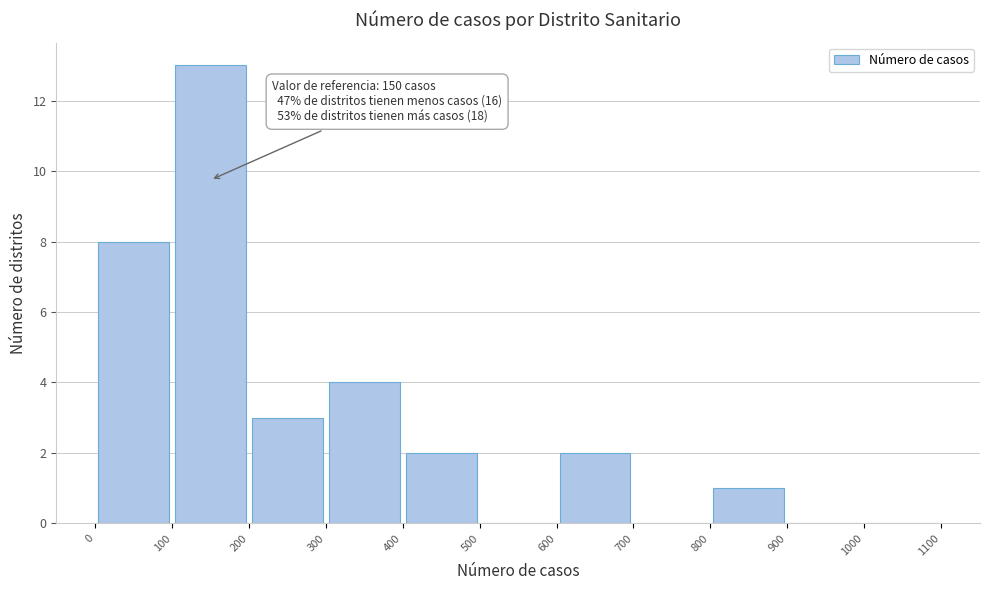

Which range on the x-axis has the tallest bar?

100 to 200